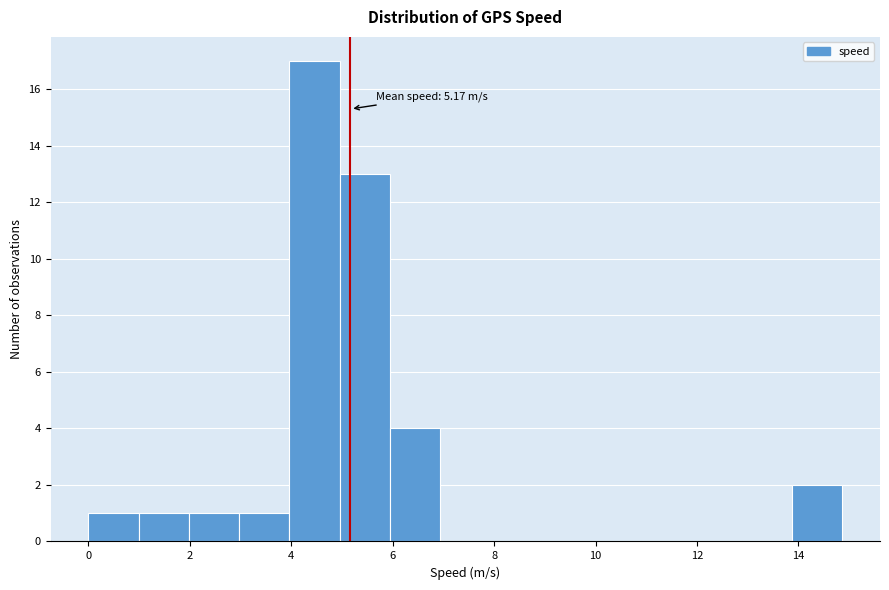

Over which range of the x-axis is the bar tallest?

4.0 to 5.0